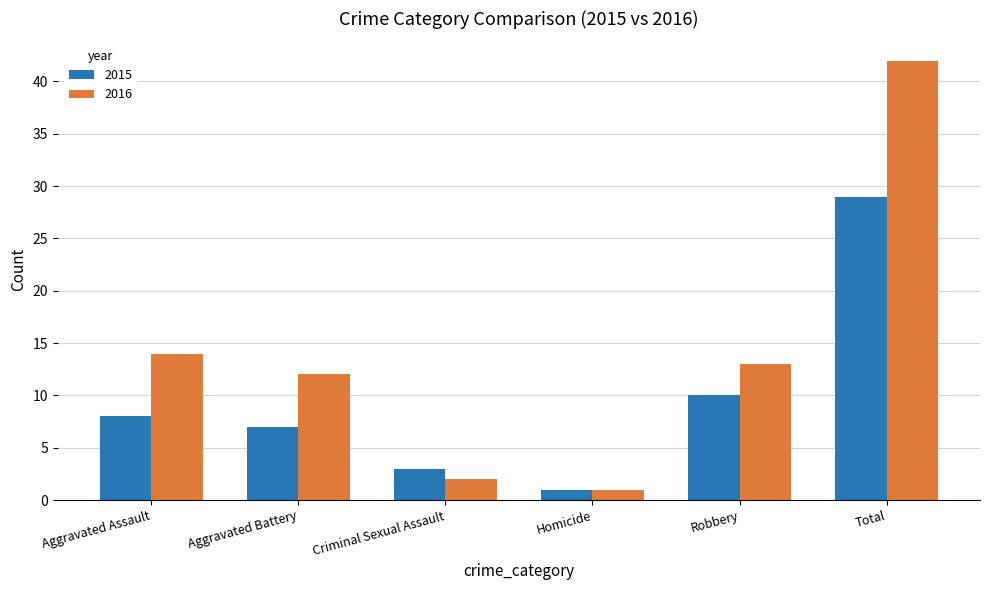

Which series has the widest spread of values?

2016